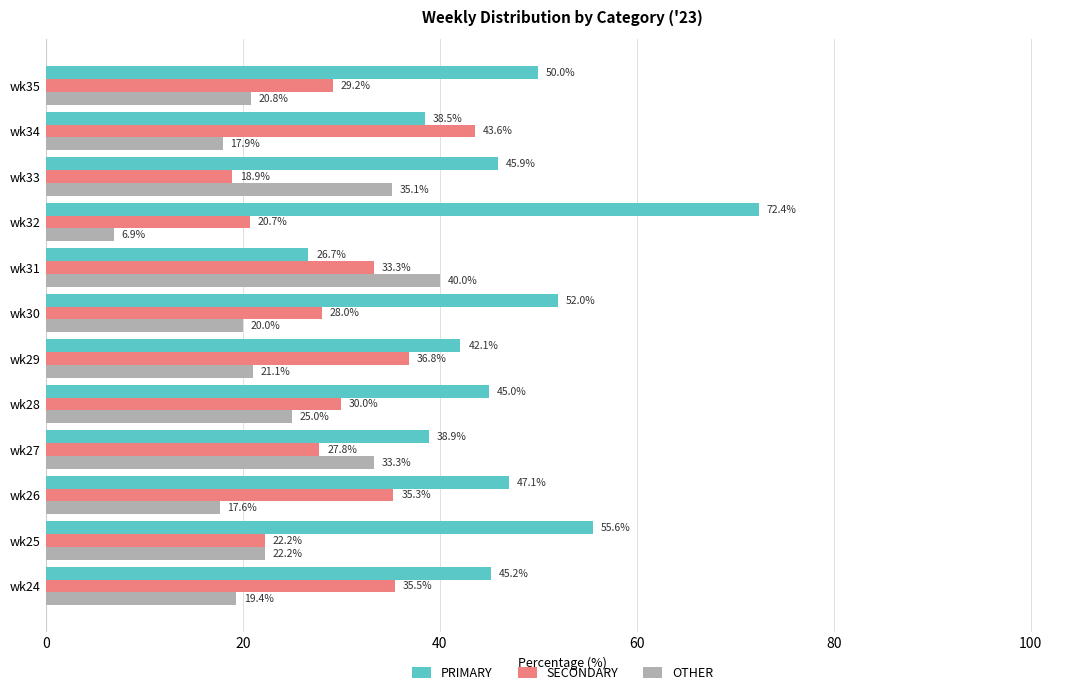

What are all the series names shown in the legend?

PRIMARY, SECONDARY, OTHER